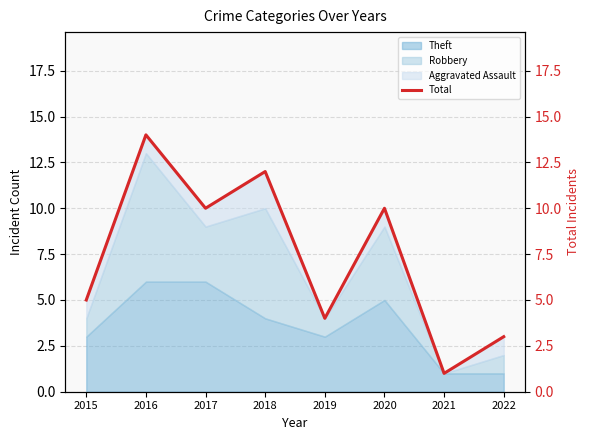

How many values are below 10?

4